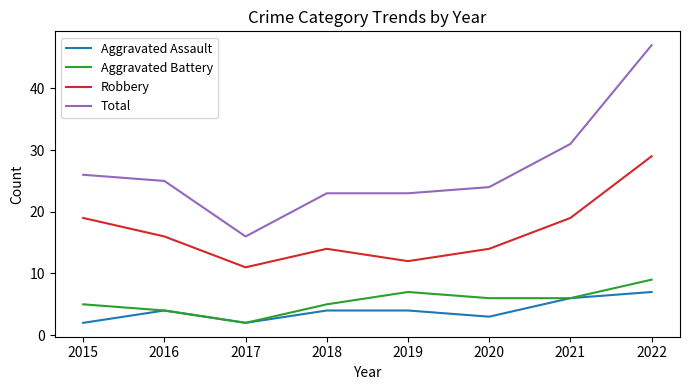

What is the minimum value shown in the chart?

2